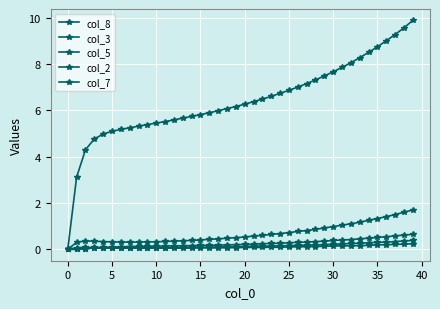

What is the difference between the second highest and second lowest values in the col_2 series?

0.3